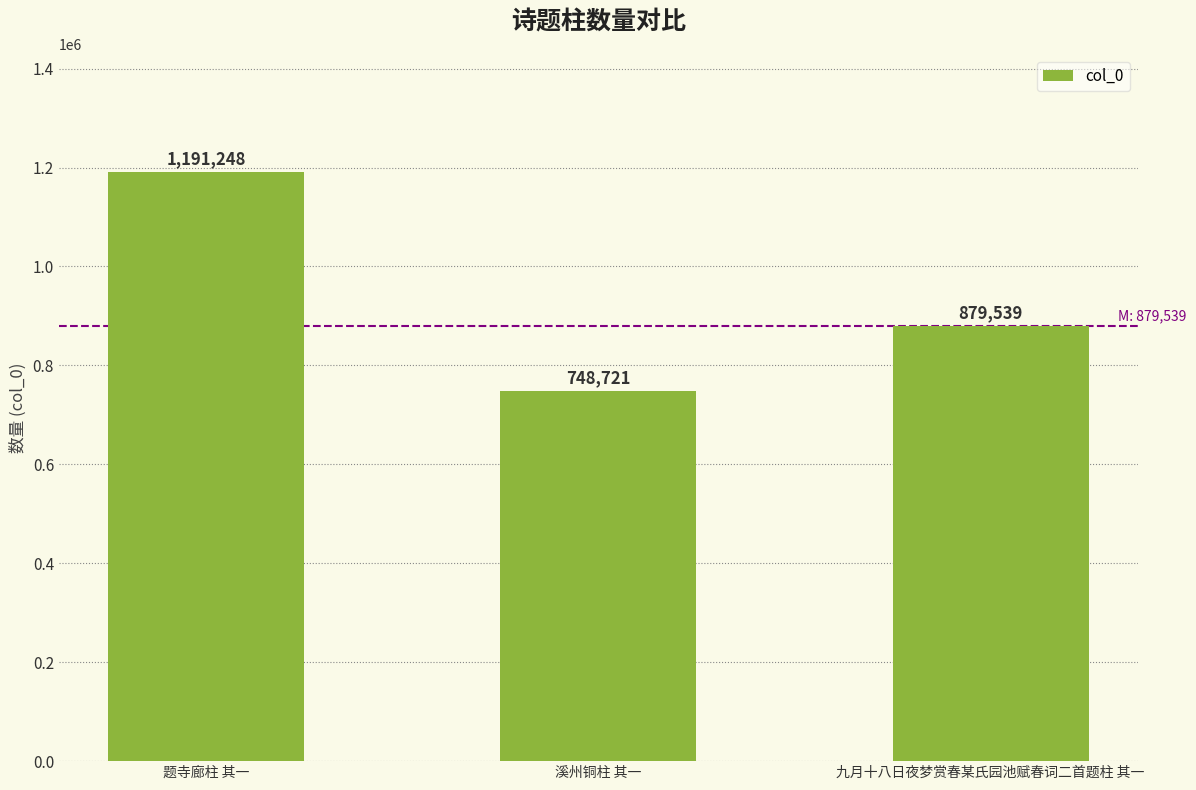

Is it true that the value at 溪州铜柱 其一 is 748721?

True